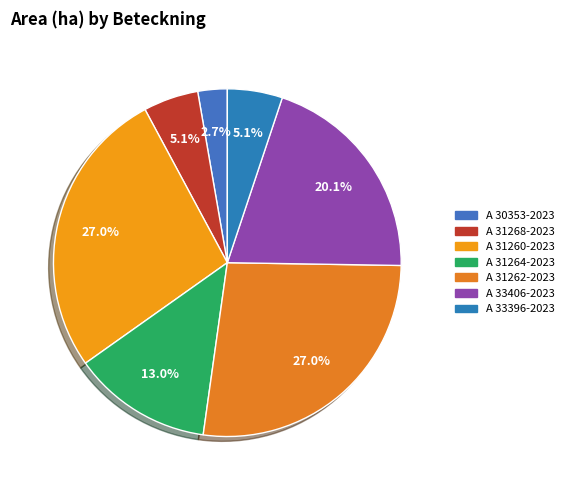

Which category has the smallest portion of the pie?

A 30353-2023